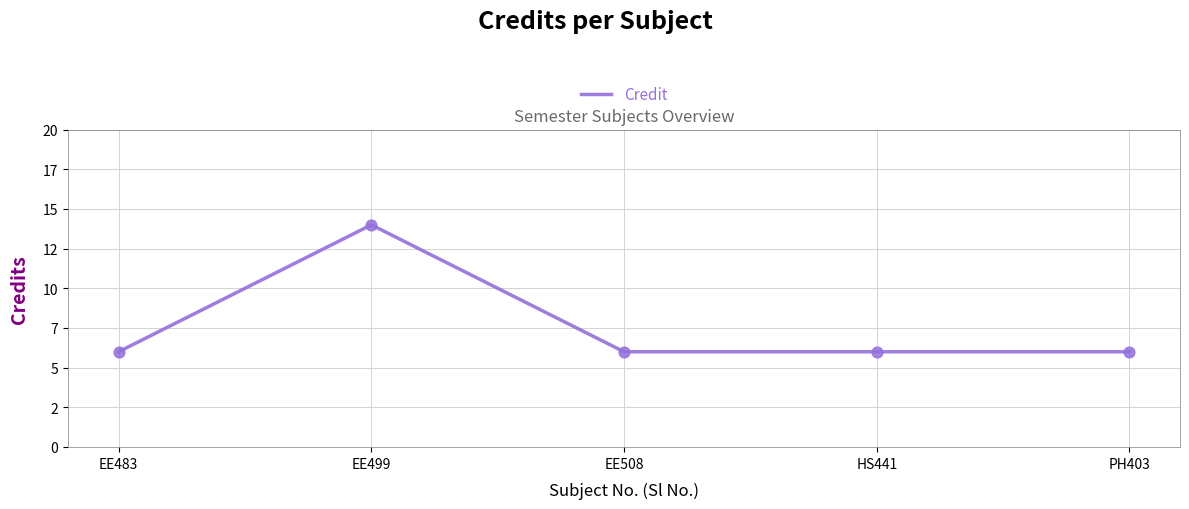

Does the chart have visible grid lines?

Yes